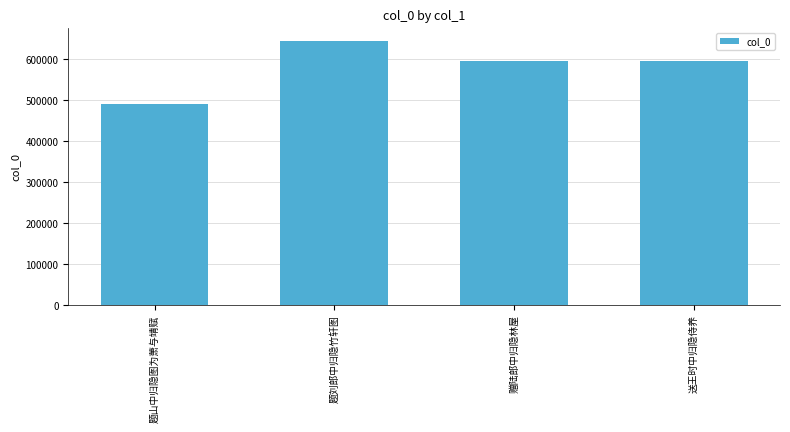

What is the change in value from 赠陆郎中归隐林屋 to 送王时中归隐侍养?

+1287